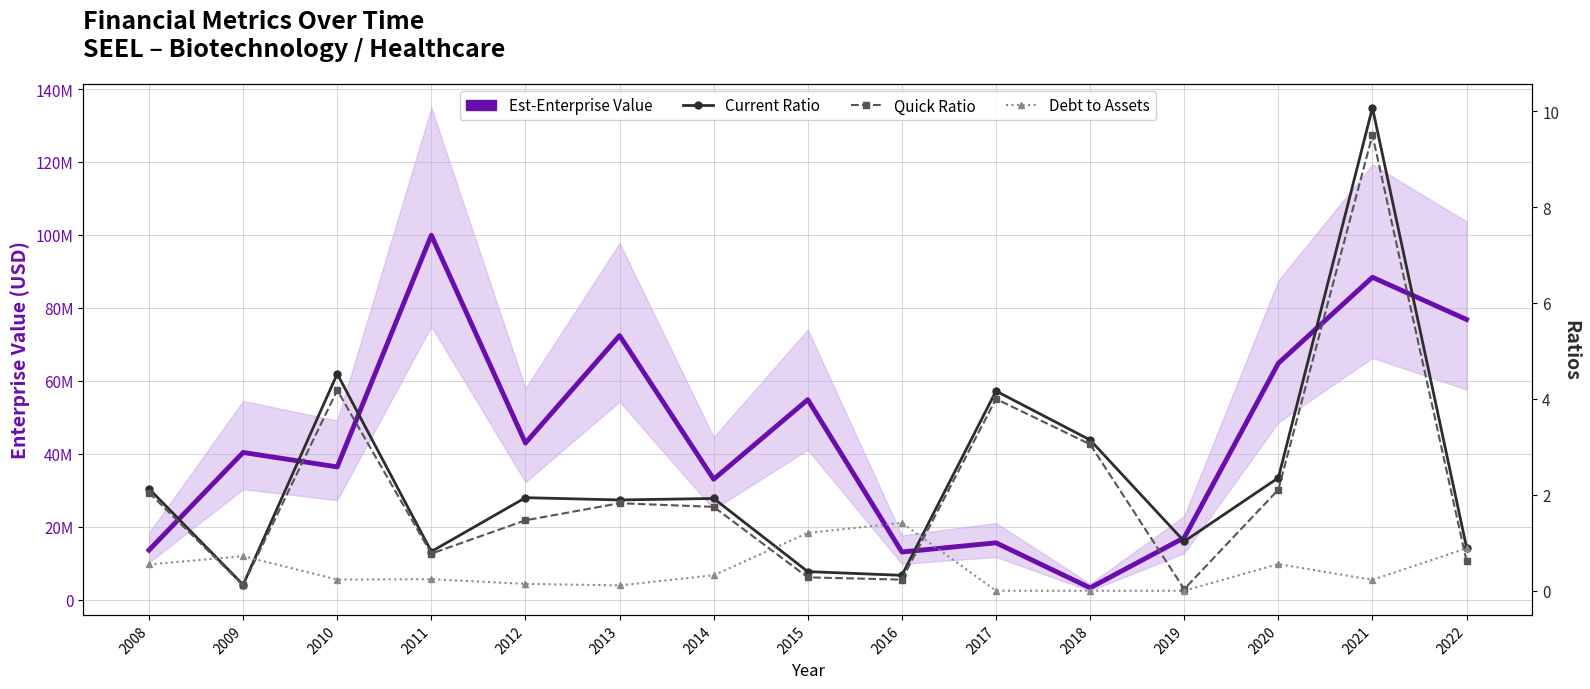

How many interior local valleys does the debtToAssets series have?

3